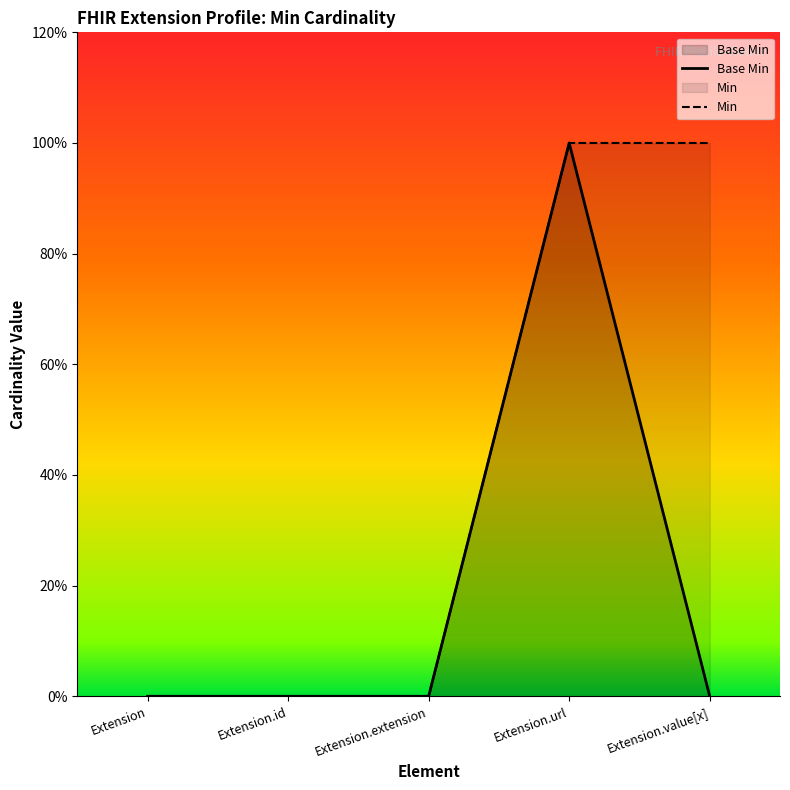

Where is the data nearest to the value 0?

Extension